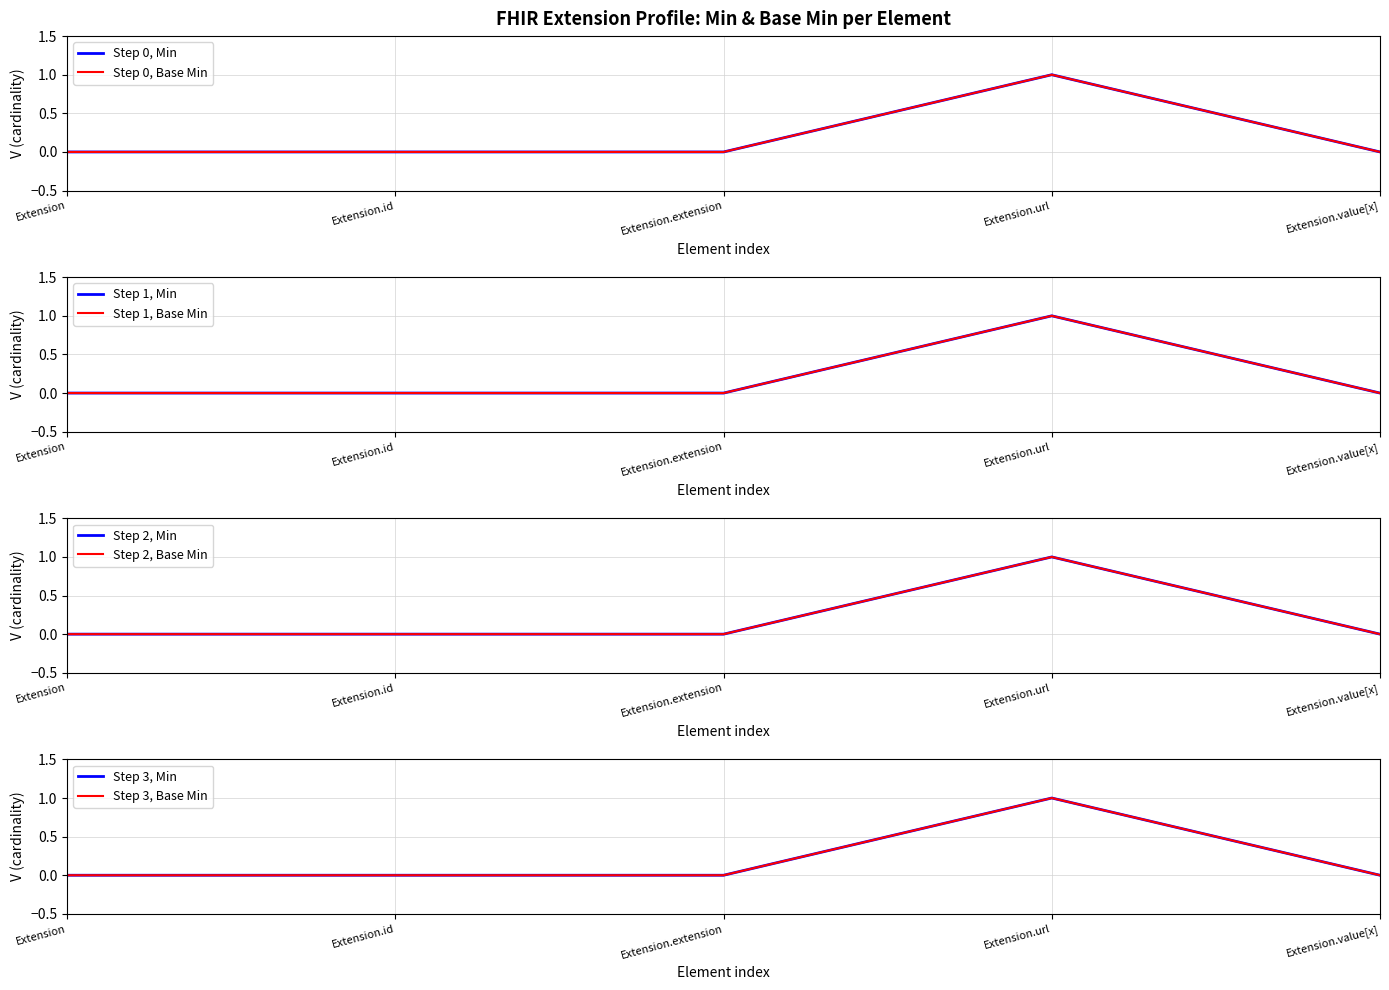

At which label is Min closest to 0?

Extension